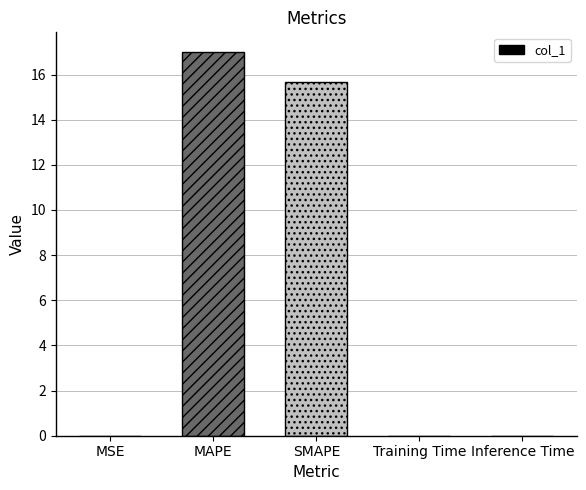

The chart shows a value of 0.0 at Inference Time. True or false?

True